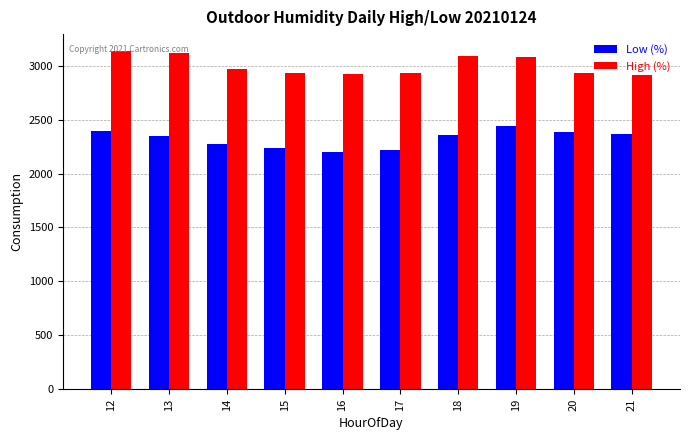

What is the difference between the maximum and minimum values in the Low (%) series?

242.0